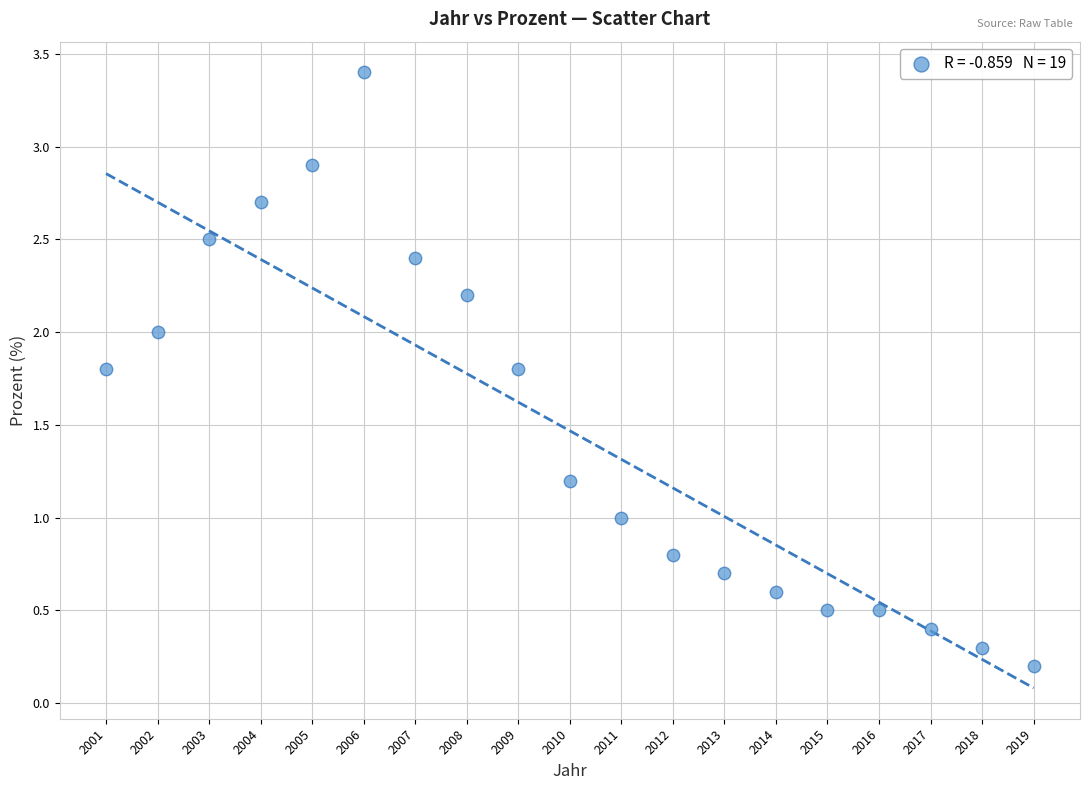

What is the range of Y values (max minus min)?

3.2